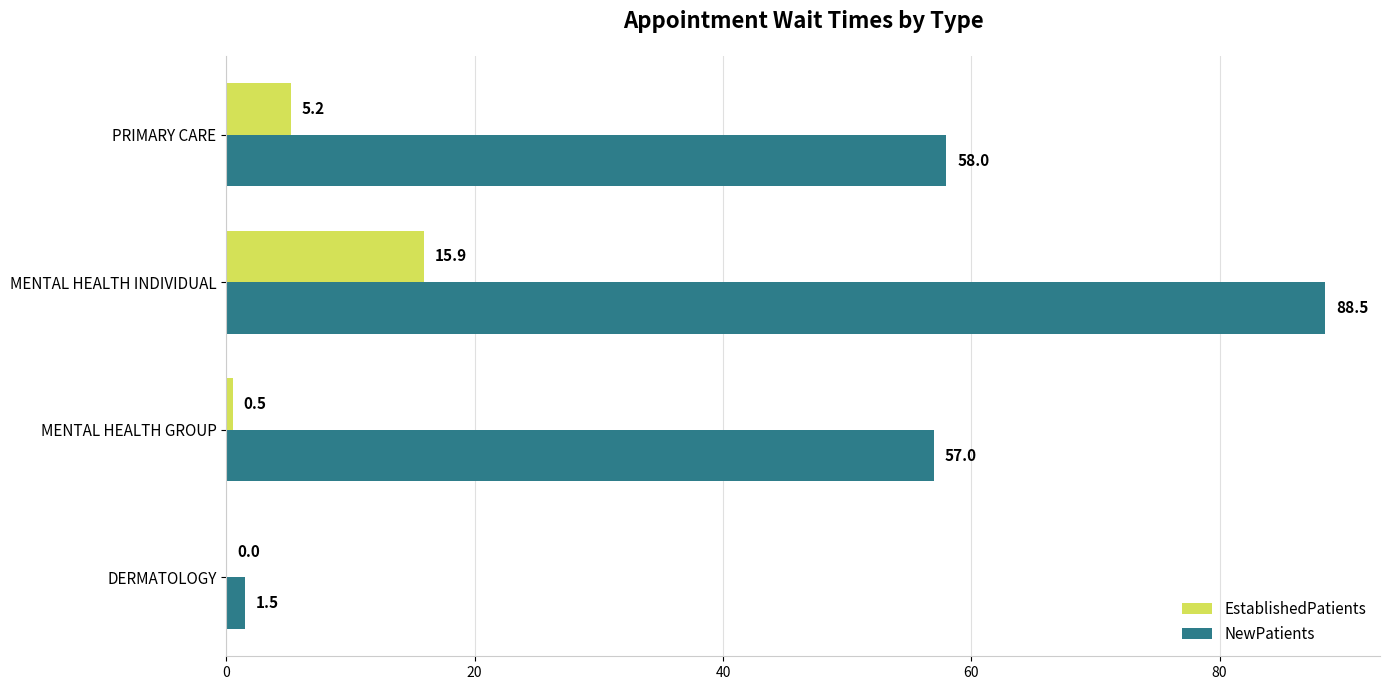

What is the sum of the NewPatients values at MENTAL HEALTH GROUP and PRIMARY CARE?

115.0